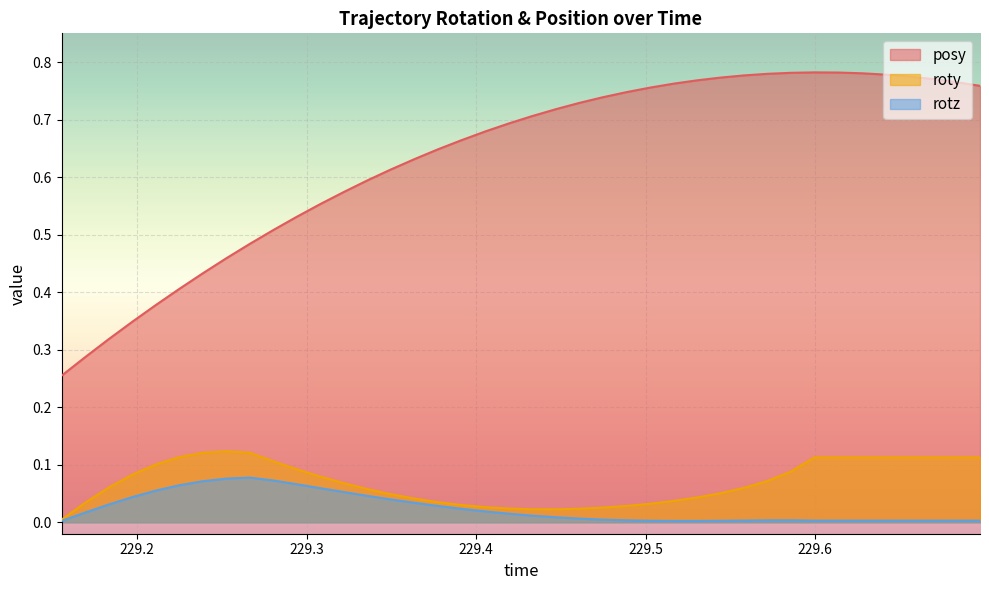

Does the chart display data point markers on the line(s)?

No